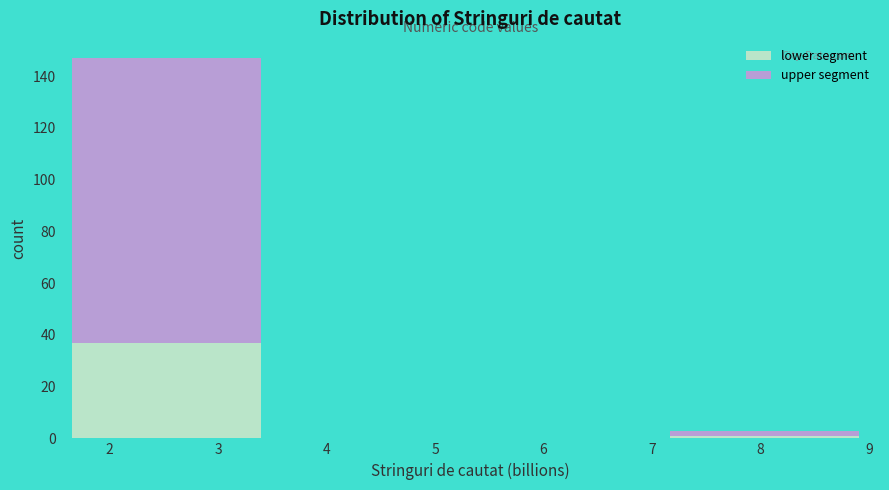

The value of lower segment at 3 is 24.8. True or false?

False